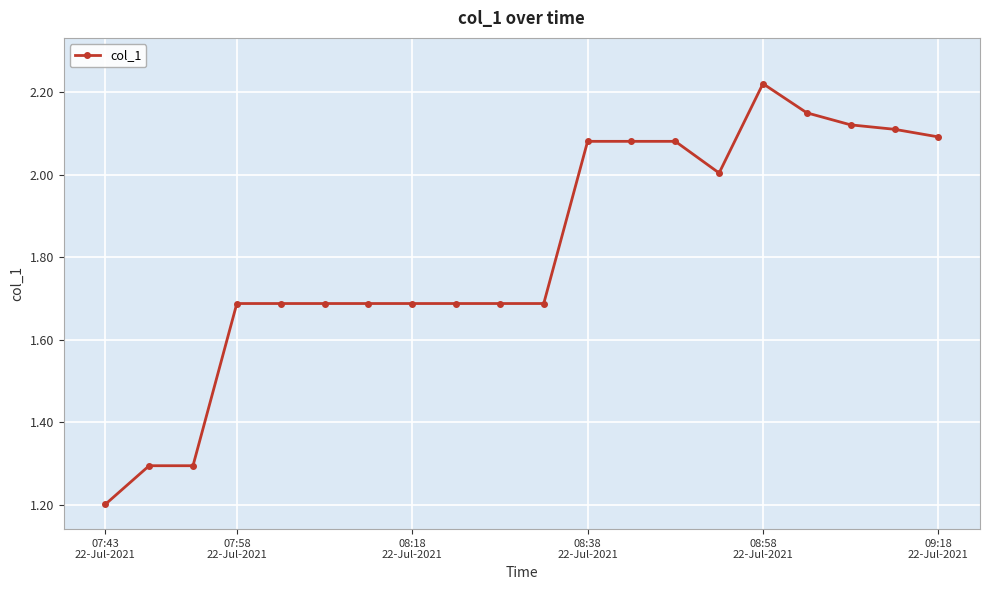

True or false: there are more than 0 points higher than both neighbors.

True